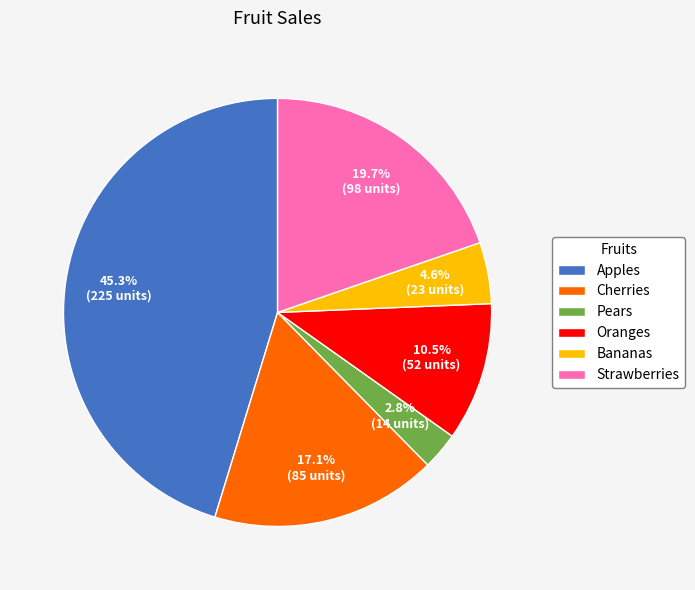

Which slice is the largest?

Apples